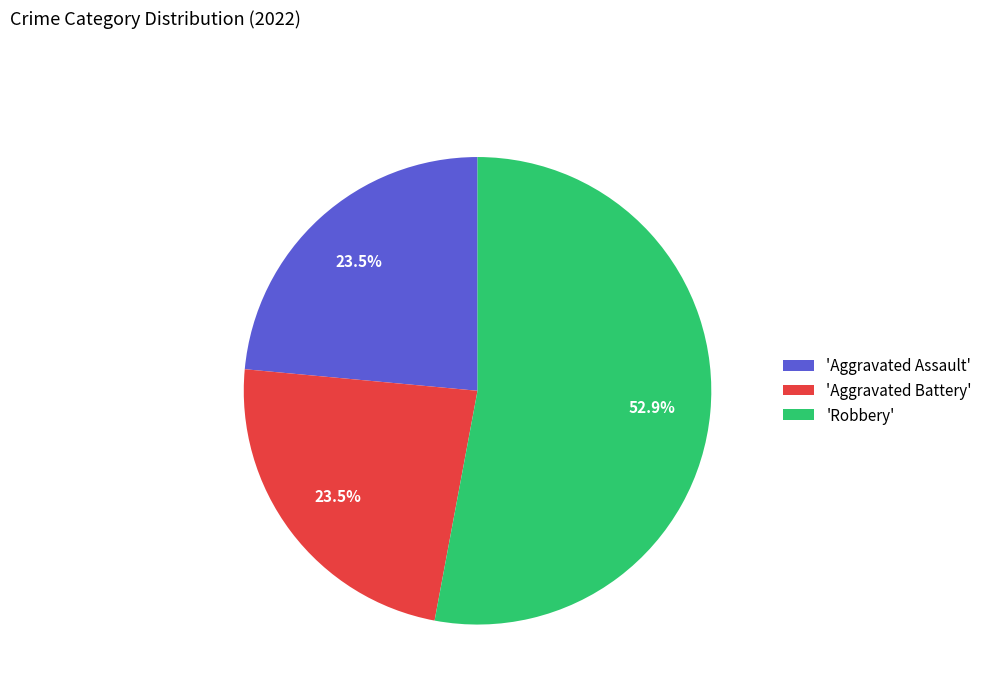

How many segments does this pie chart have?

3